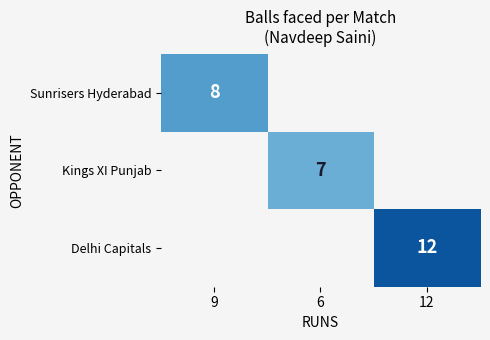

Is it true that Sunrisers Hyderabad equals 8 at 9?

True